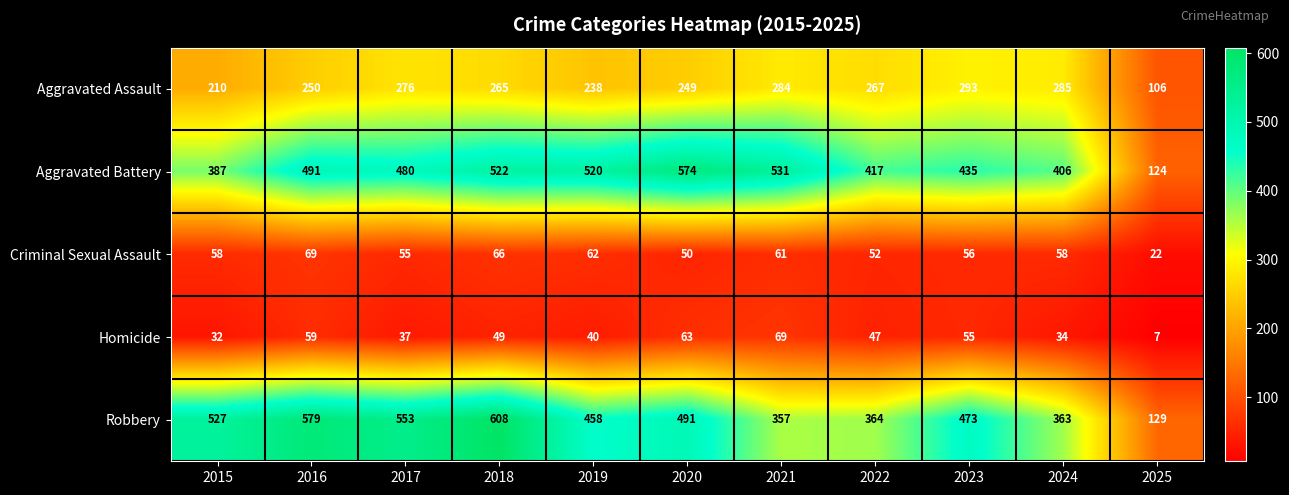

The value of Criminal Sexual Assault at 2017 is 55. True or false?

True